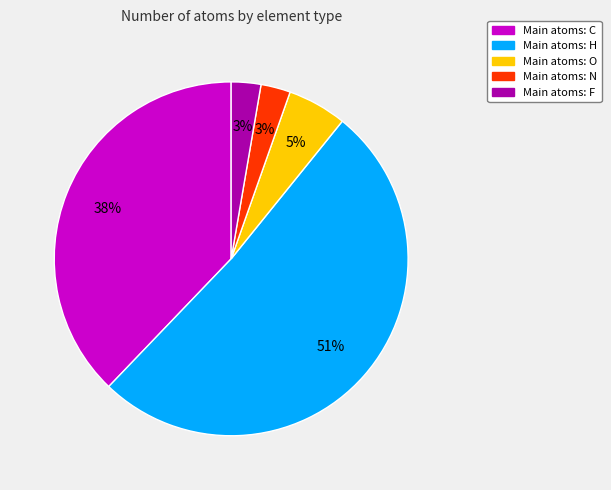

Combined, do Main atoms: N and Main atoms: O account for over 50%?

No